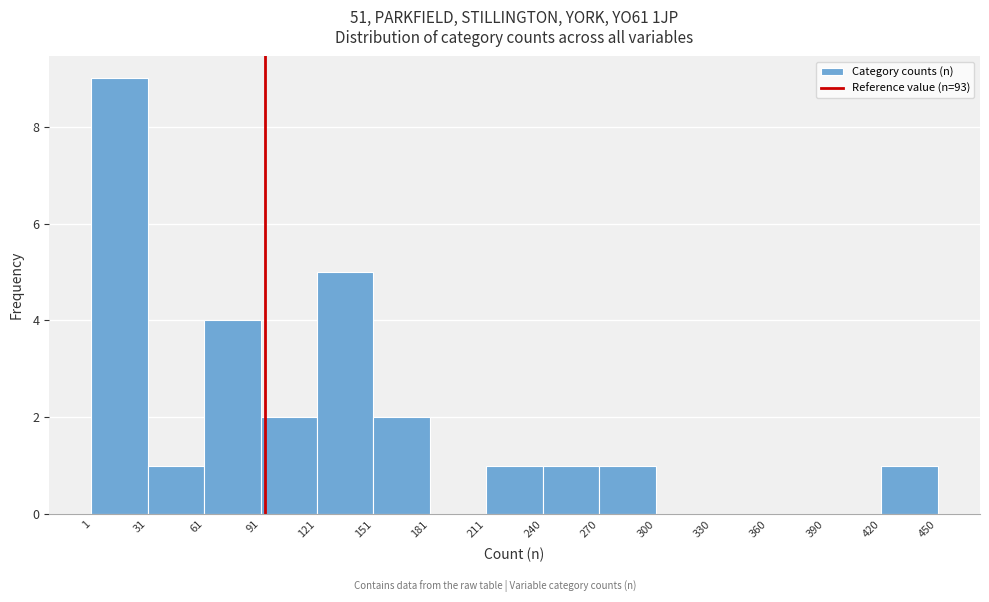

Over which range of the x-axis is the bar tallest?

1 to 31